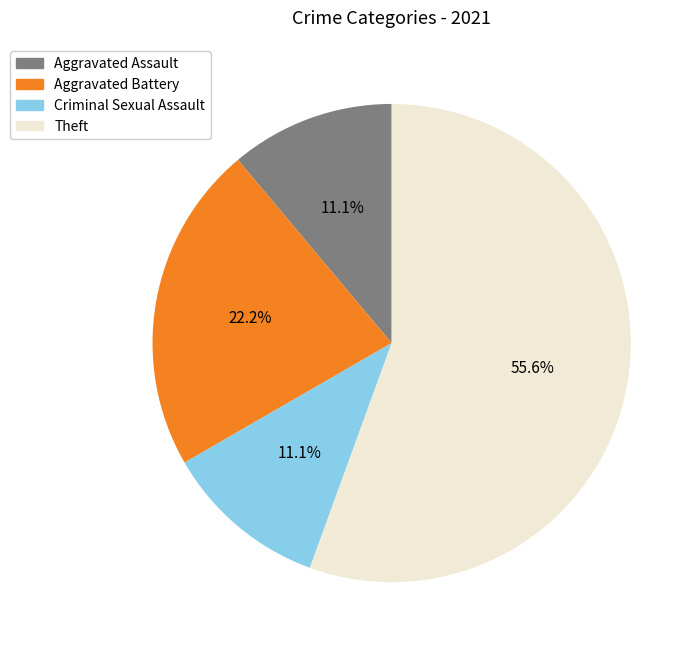

Is there any slice that represents more than half of the pie?

Yes